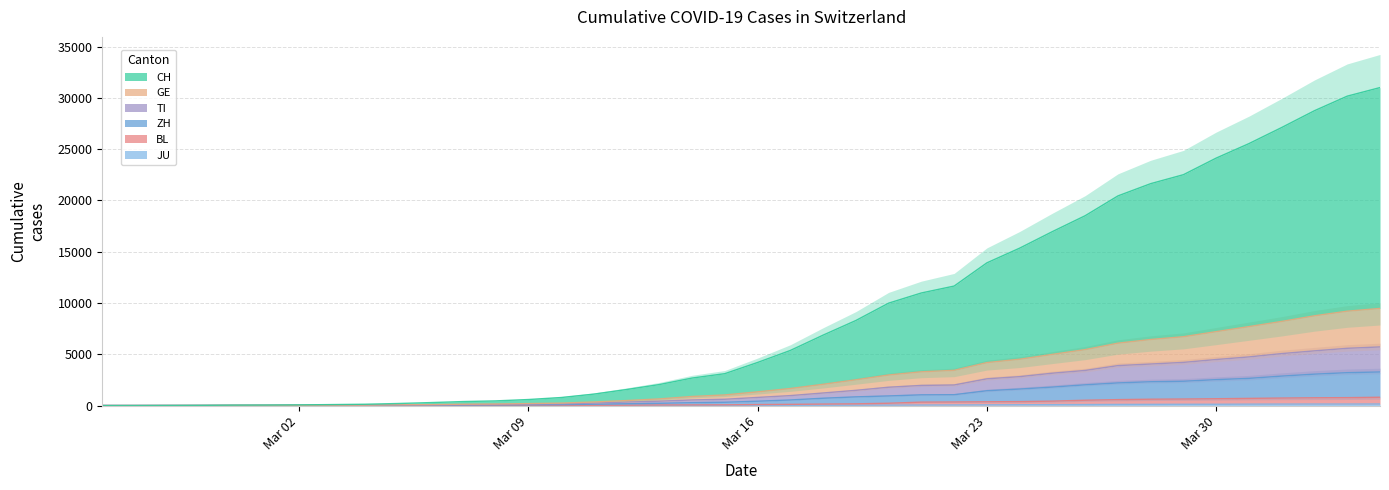

Between 2020-03-21 and 2020-03-15, which is larger?

2020-03-21